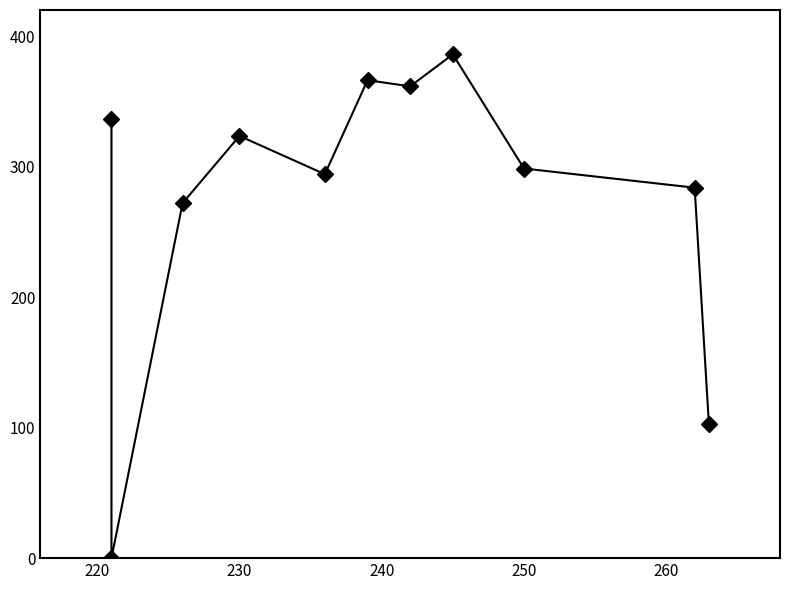

Reading right to left, what are all the values shown in this chart?

102.7	283.9	298.5	386.0	361.5	366.2	294.2	323.5	272.0	0.0	336.2